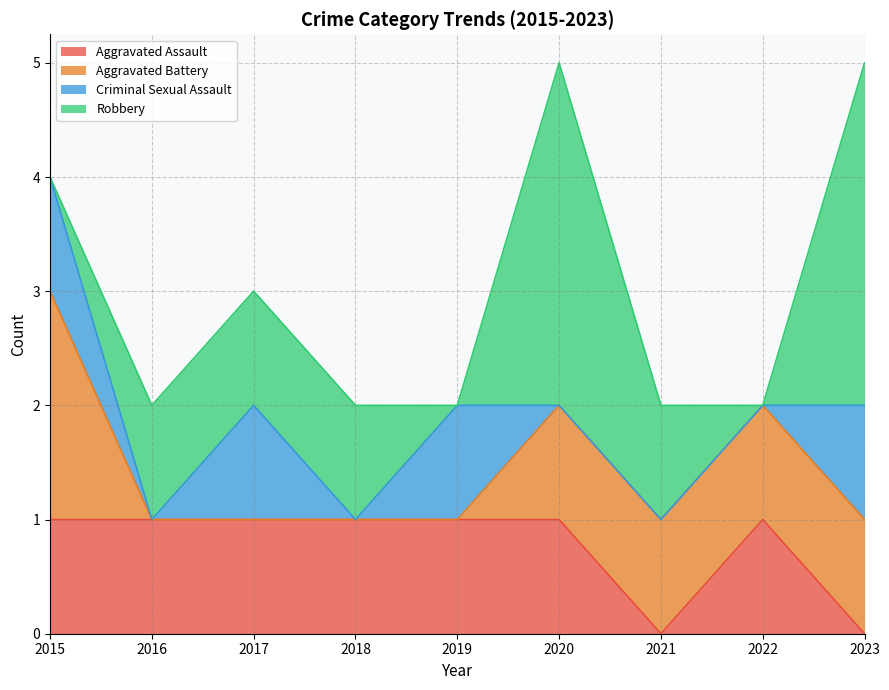

The value of Aggravated Assault at 2015 is 2. True or false?

False